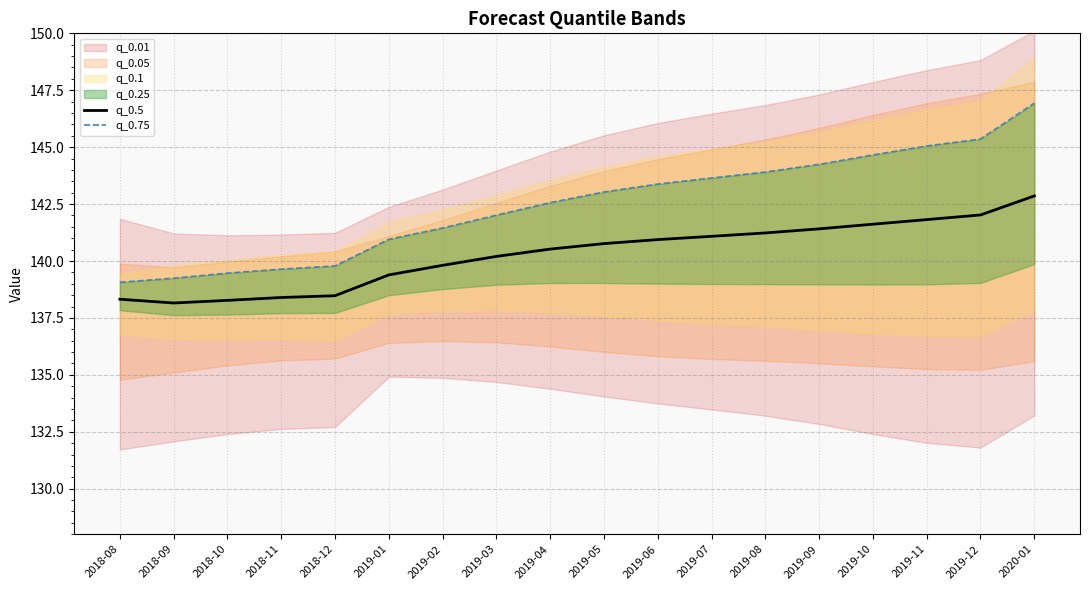

What is the average value of the q_0.75 series?

142.5